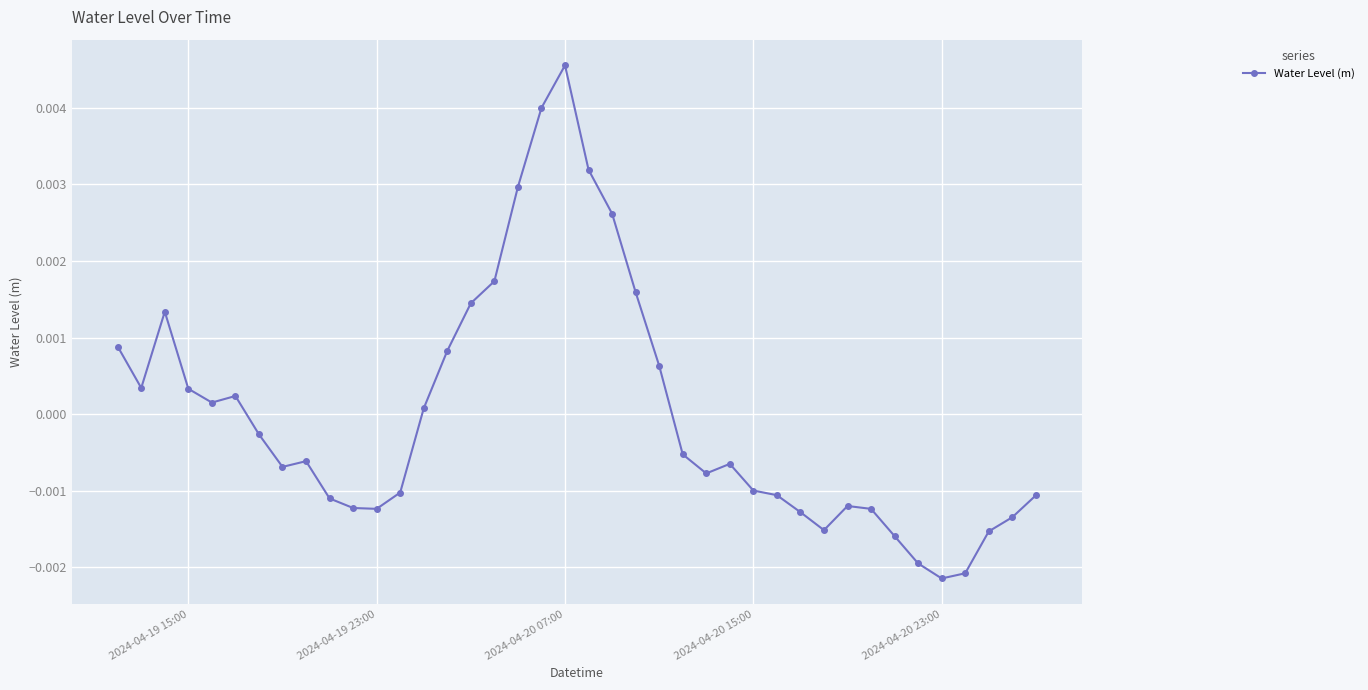

True or false: the data has more than 0 interior local peaks.

True